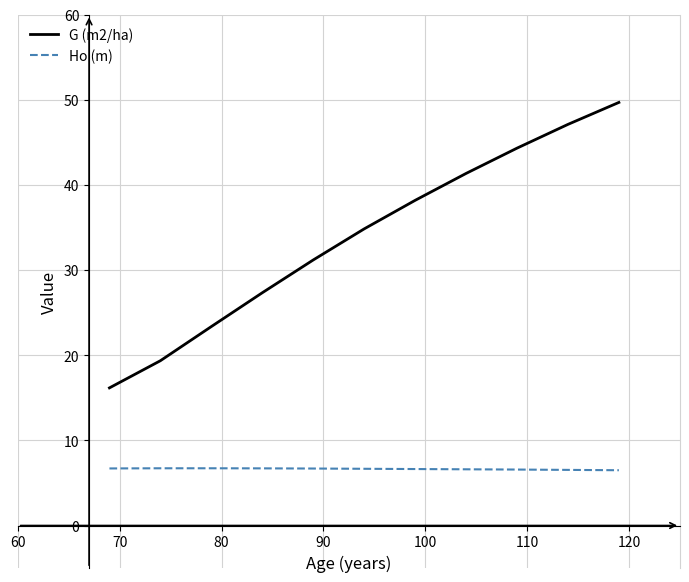

Which series has the widest spread of values?

G (m2/ha)